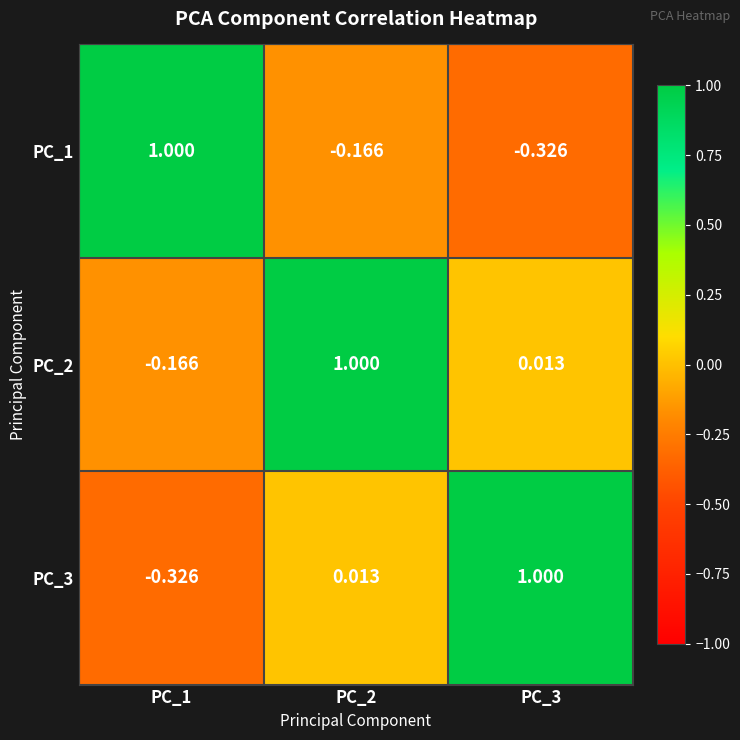

Is the value of PC_2 at PC_3 greater than the value of PC_3 at PC_3?

No